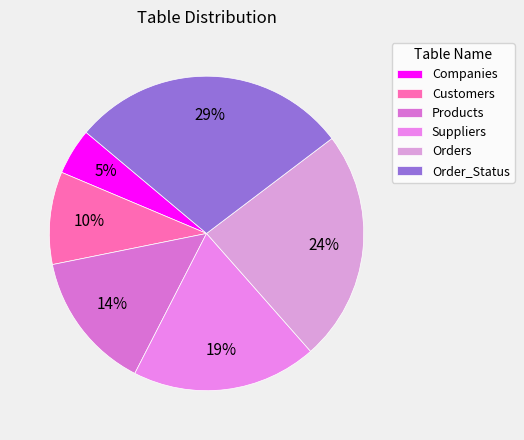

Between Products and Order_Status, which is larger?

Order_Status